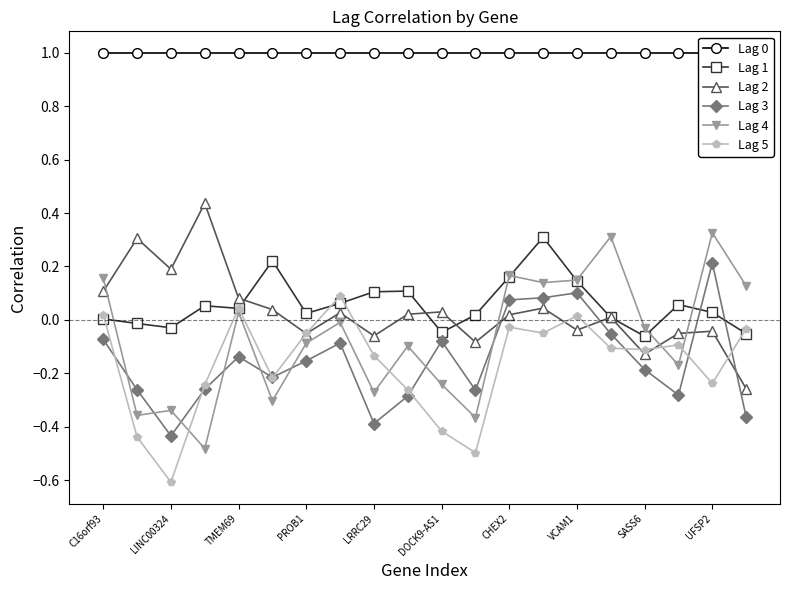

How many interior local valleys does the Lag 2 series have?

6